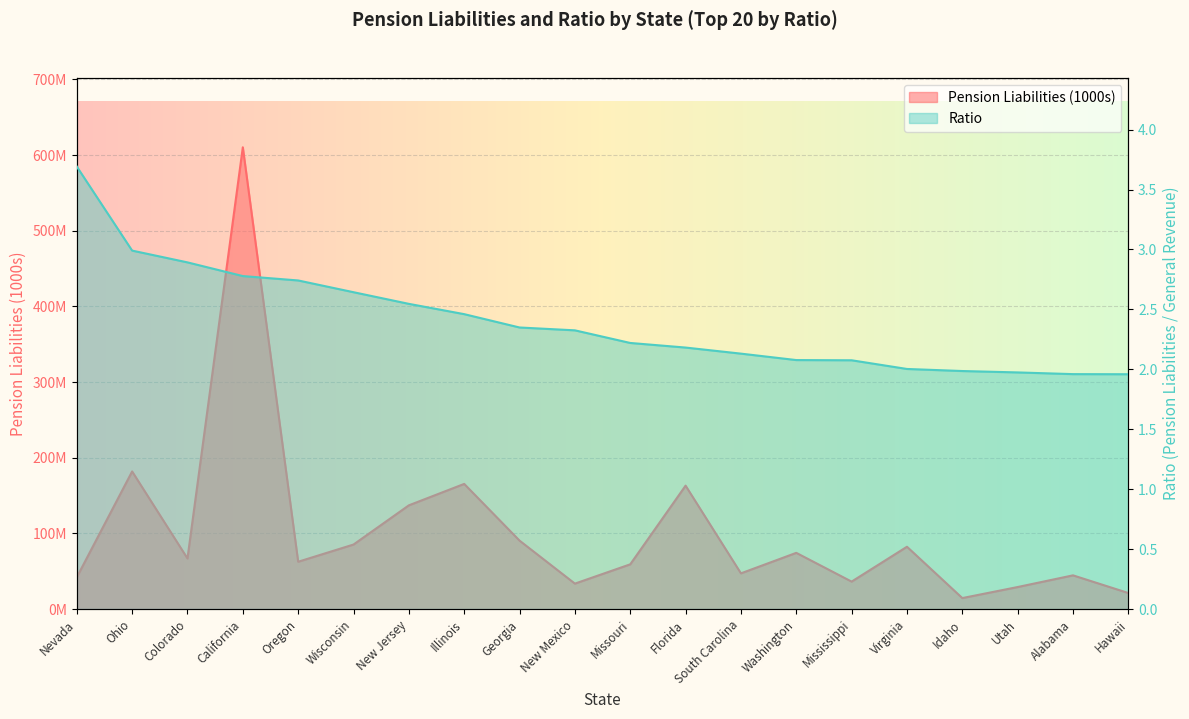

What is the sum of the Pension Liabilities (1000s) values at Utah and Alabama?

73788206.9